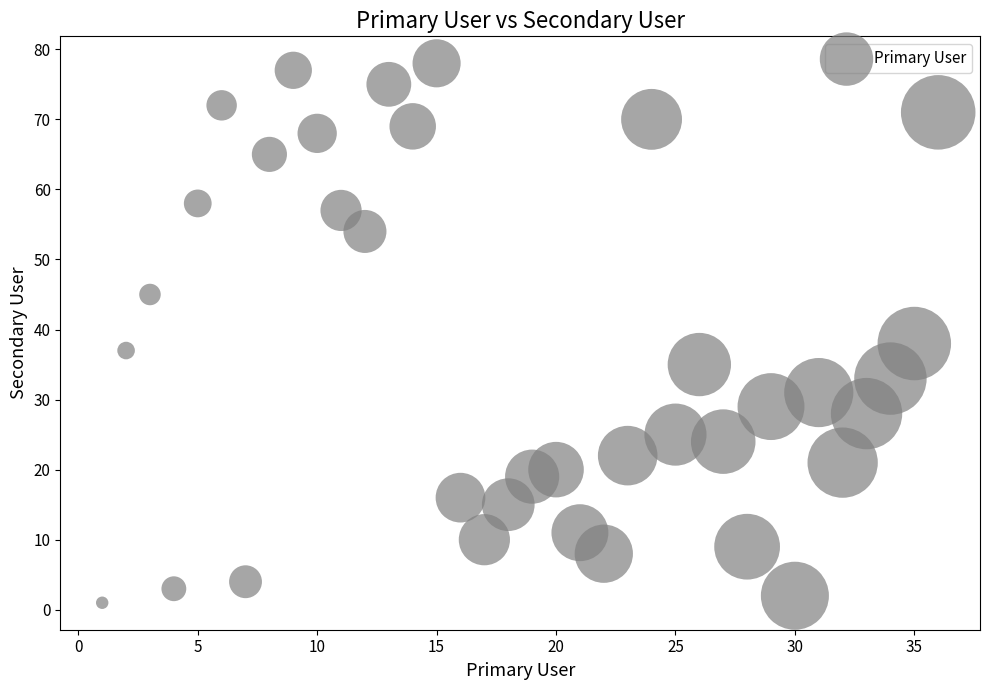

What Y value in the scatter plot is closest to 39?

38